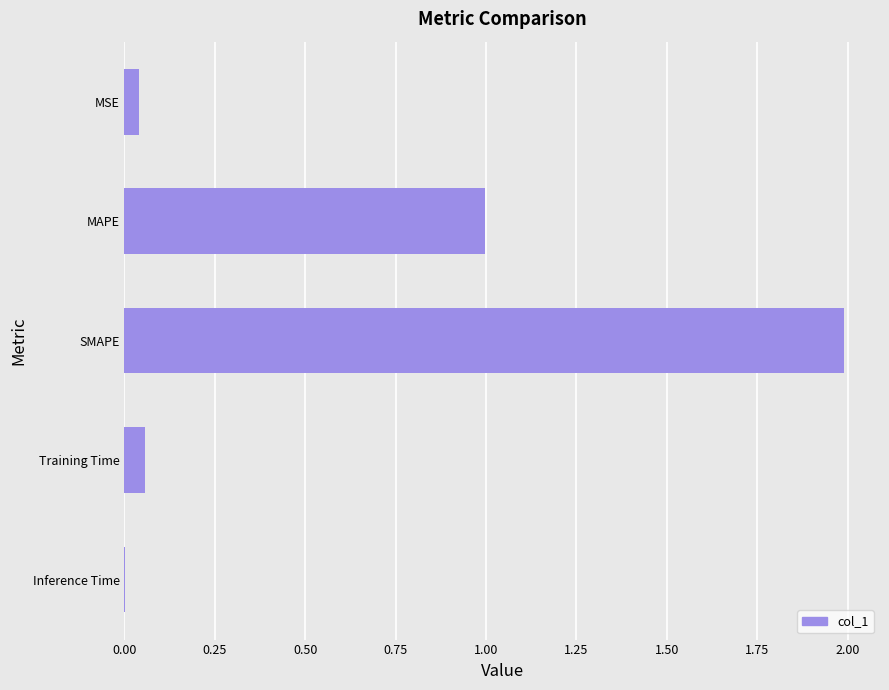

At which label is the value closest to 0?

Inference Time